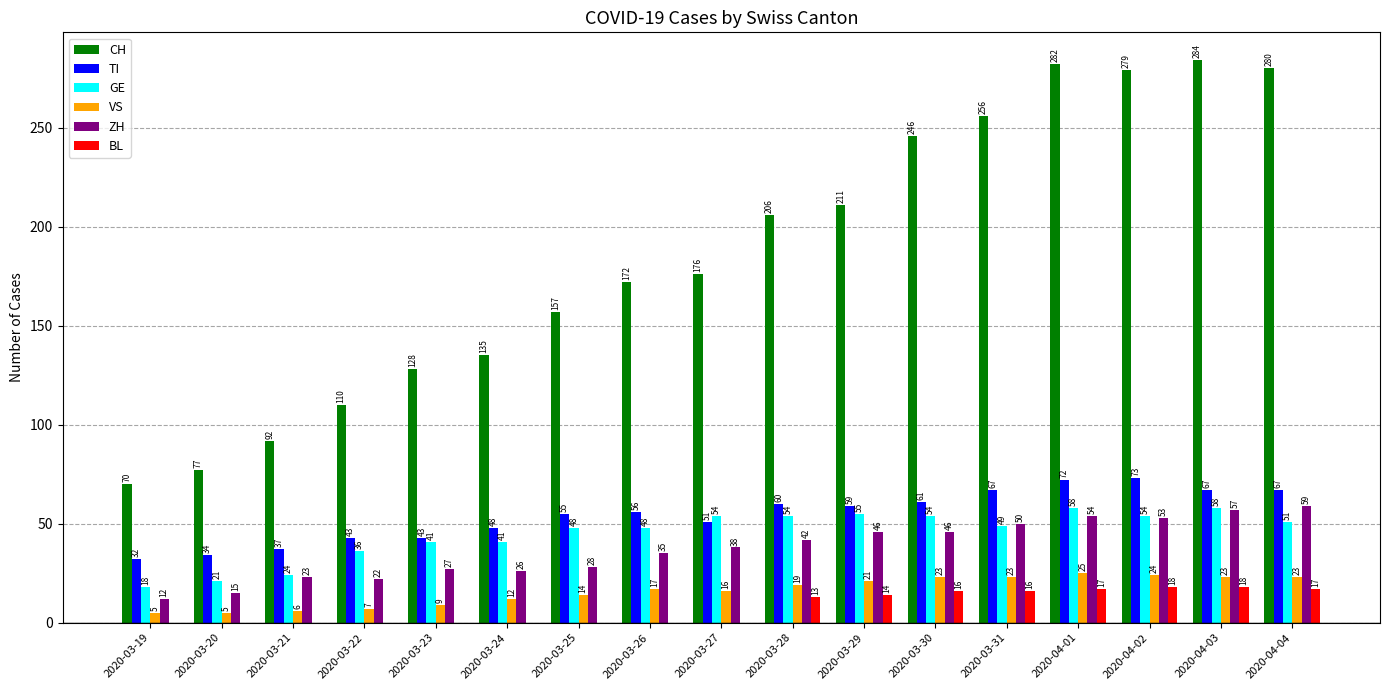

Count the number of data series in this chart.

6